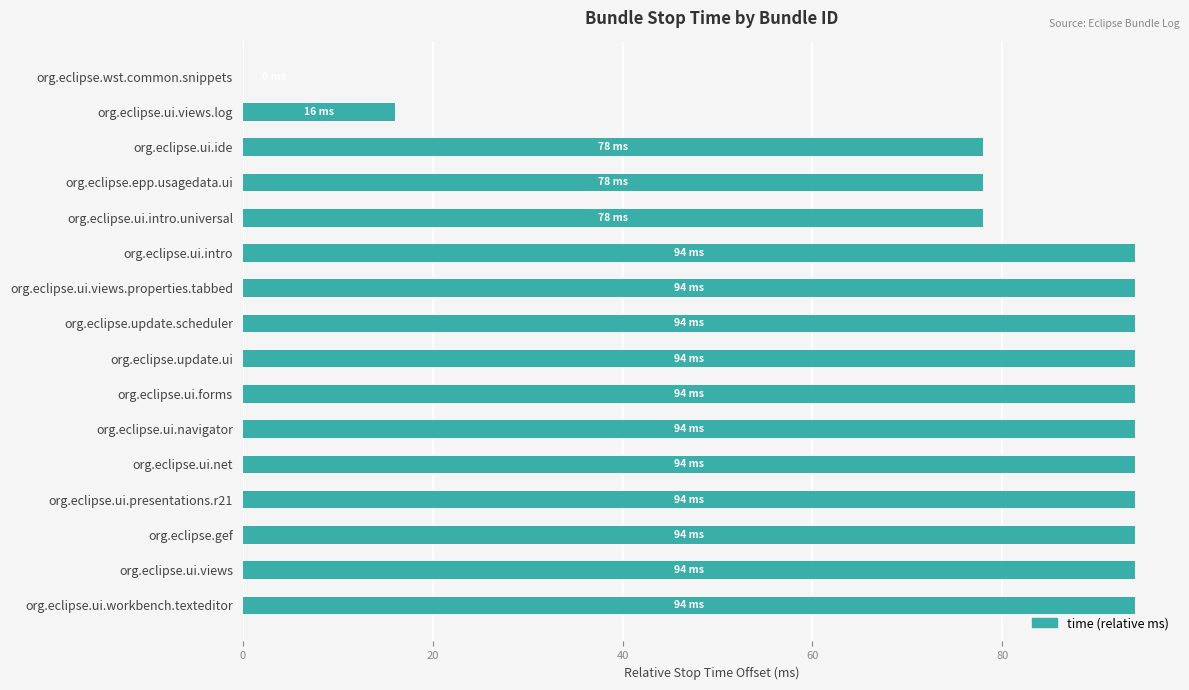

Which has a higher value, org.eclipse.wst.common.snippets or org.eclipse.ui.views.properties.tabbed?

org.eclipse.ui.views.properties.tabbed